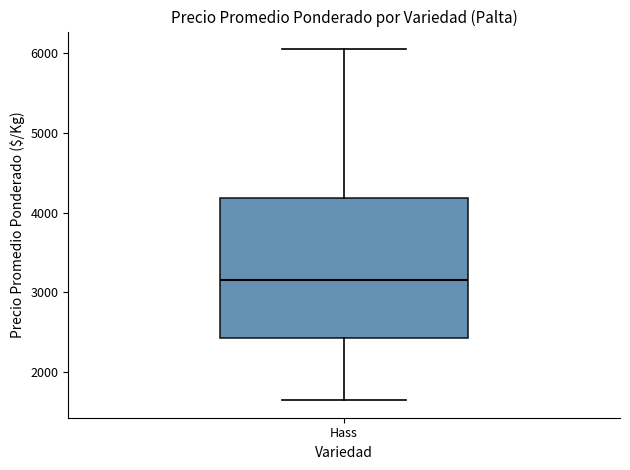

Read this box plot against the y-axis: the position of the median line, the range covered by the box, and the ends of both whiskers. The values are not printed on the chart, so give them approximately, as read against the axis.

median 3200, box 2400 to 4200, whiskers 1700 to 6100